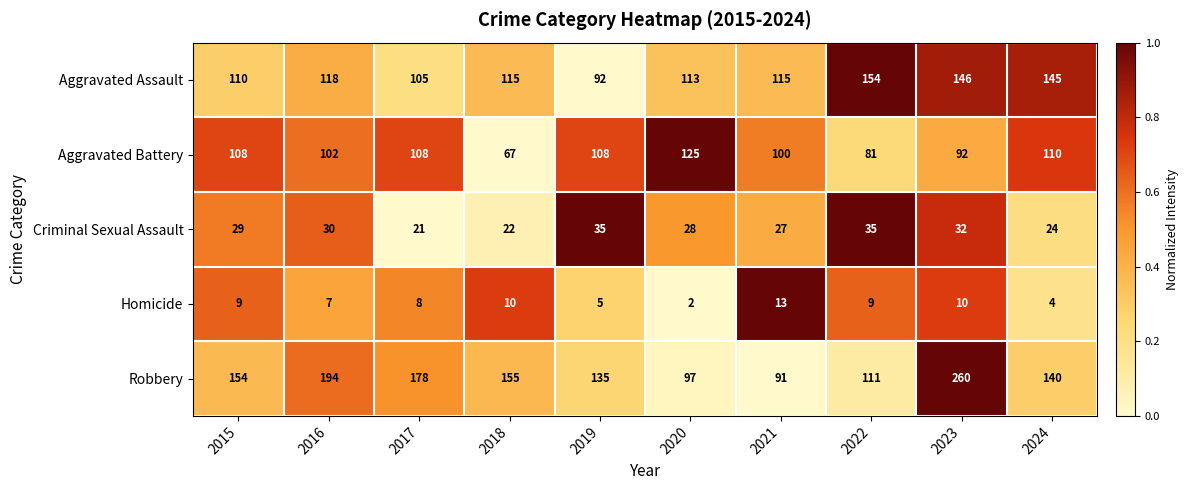

What is the spread (max minus min) of values at 2021?

102